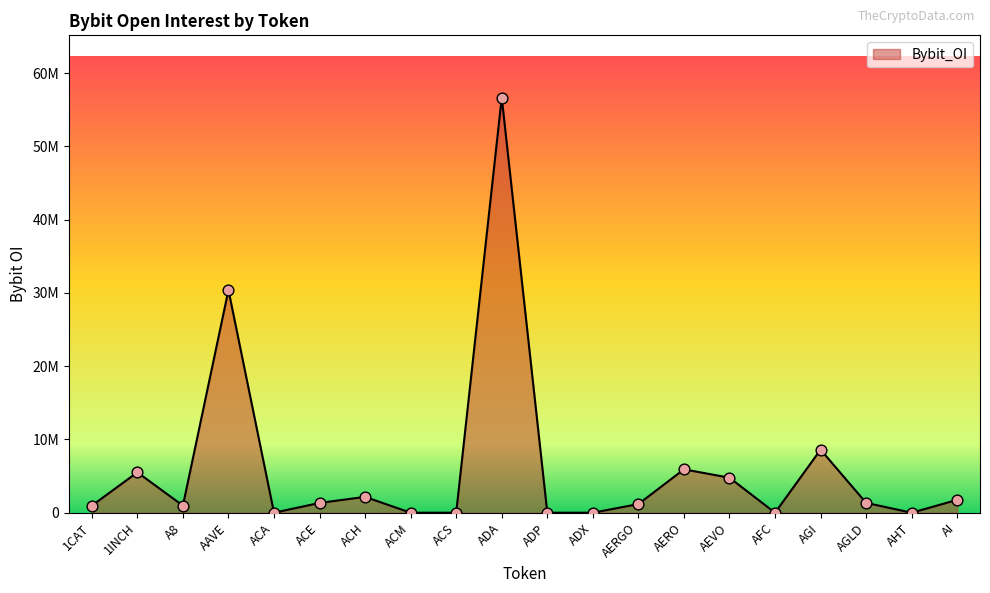

Between AERGO and ADX, which is larger?

AERGO